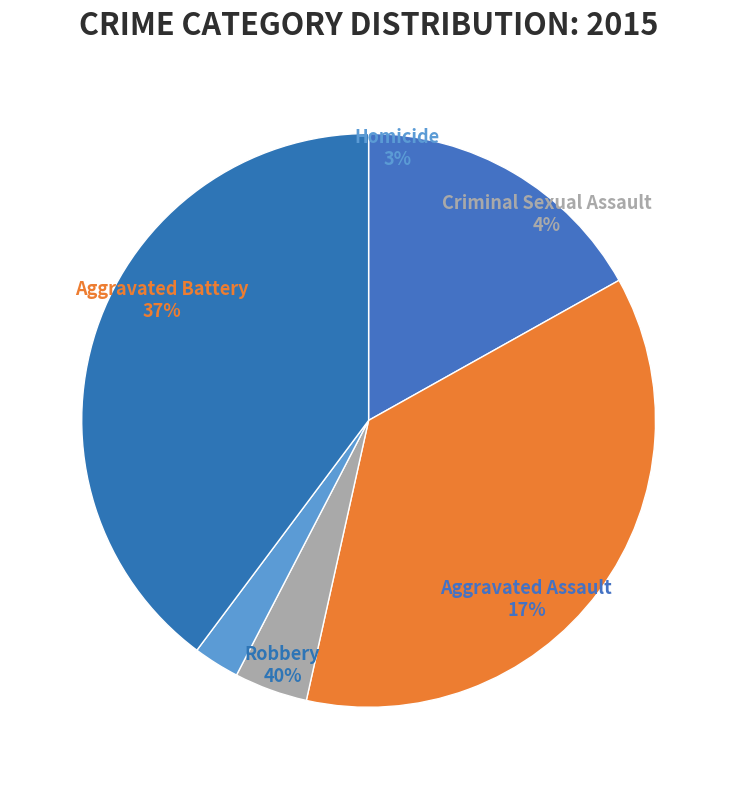

The Criminal Sexual Assault slice represents 12% of the pie. True or false?

False